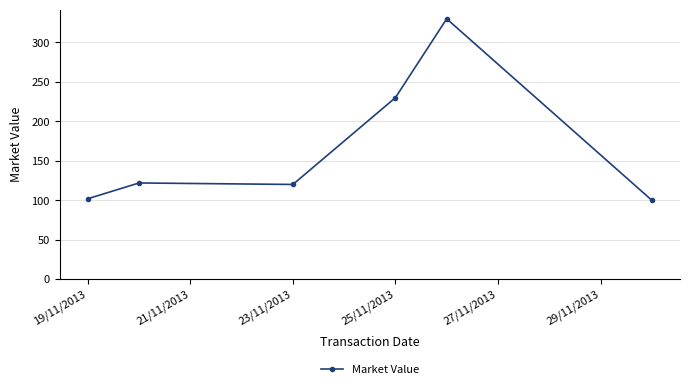

How many series are shown in this chart?

1